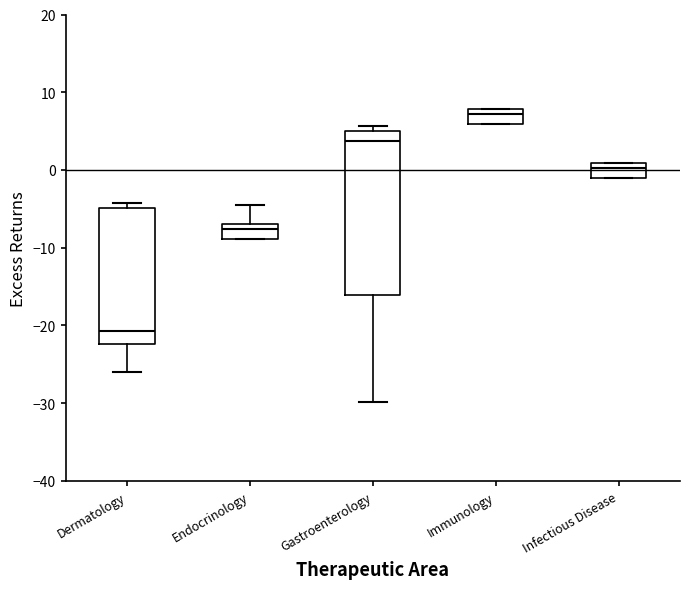

Reading left to right, read every box against the y-axis: the position of its median line, the range the box covers, and the ends of its whiskers. The values are not printed on the chart, so give them approximately, as read against the axis.

Dermatology: median -21, box -22 to -5, whiskers -26 to -4
Endocrinology: median -8, box -9 to -7, whiskers -9 to -5
Gastroenterology: median 4, box -16 to 5, whiskers -30 to 6
Immunology: median 7, box 6 to 8, whiskers 6 to 8
Infectious Disease: median 0, box -1 to 1, whiskers -1 to 1